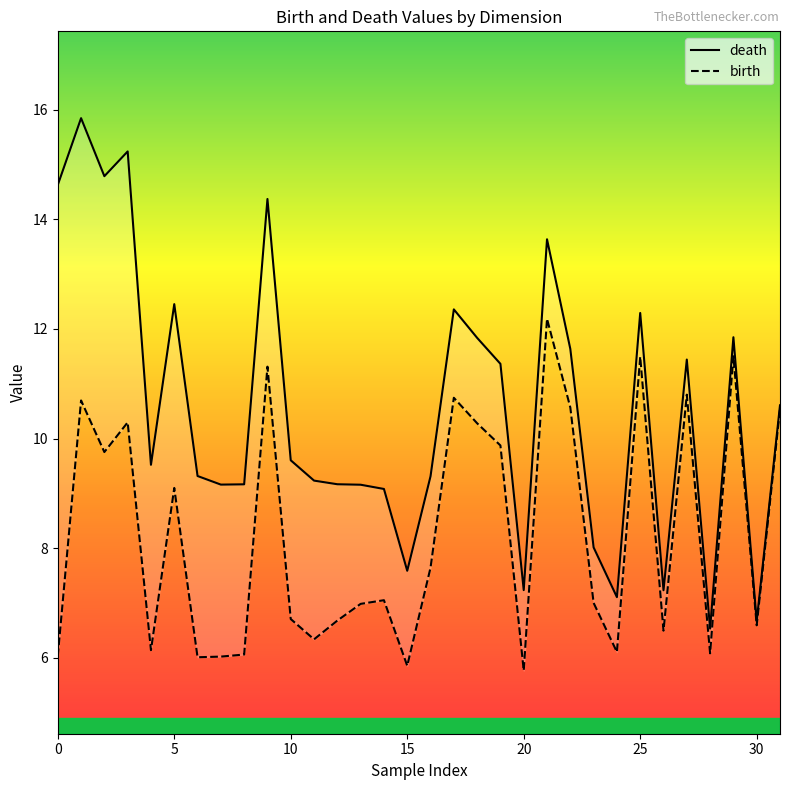

What is the difference between the maximum and second lowest values in the death series?

9.2